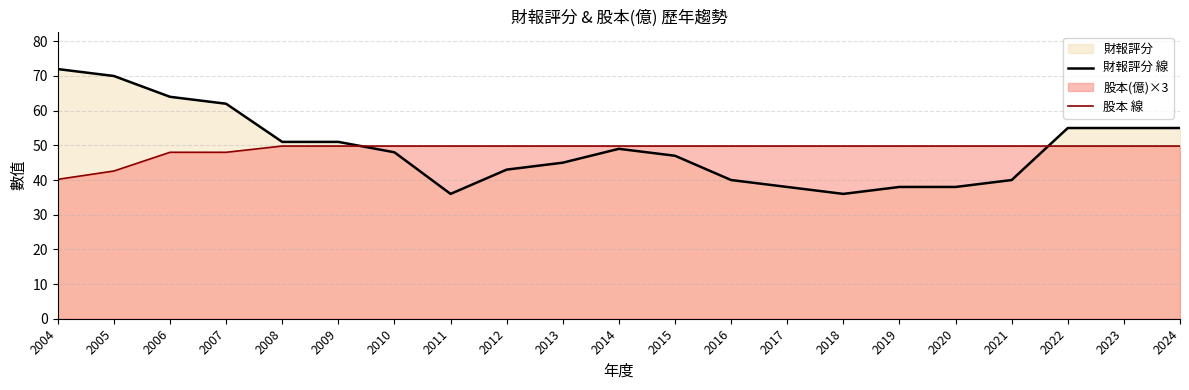

Which has a higher value, 2013 or 2008?

2008